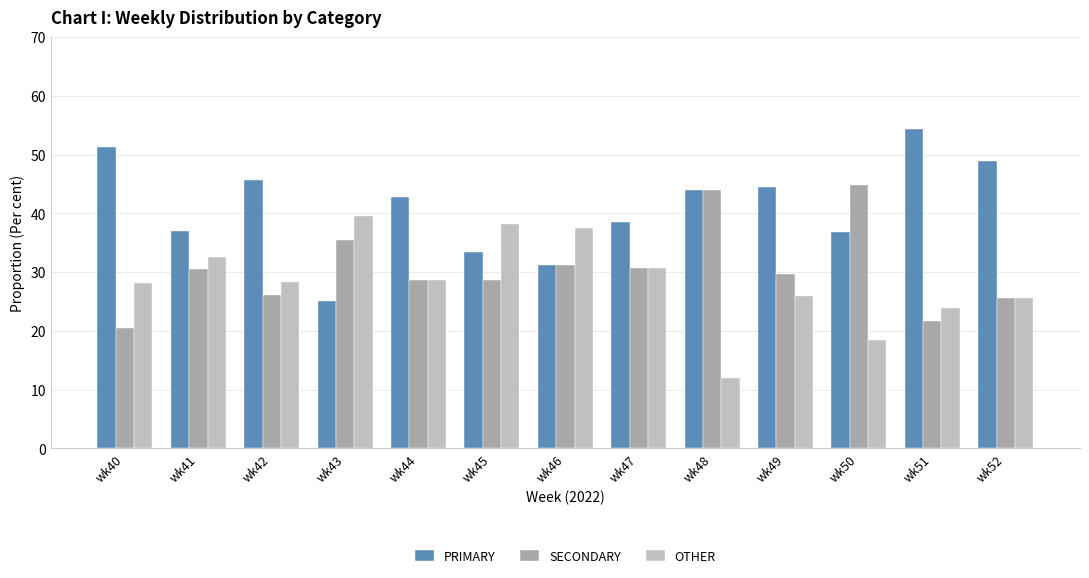

Which series changed the most between wk40 and wk51?

OTHER